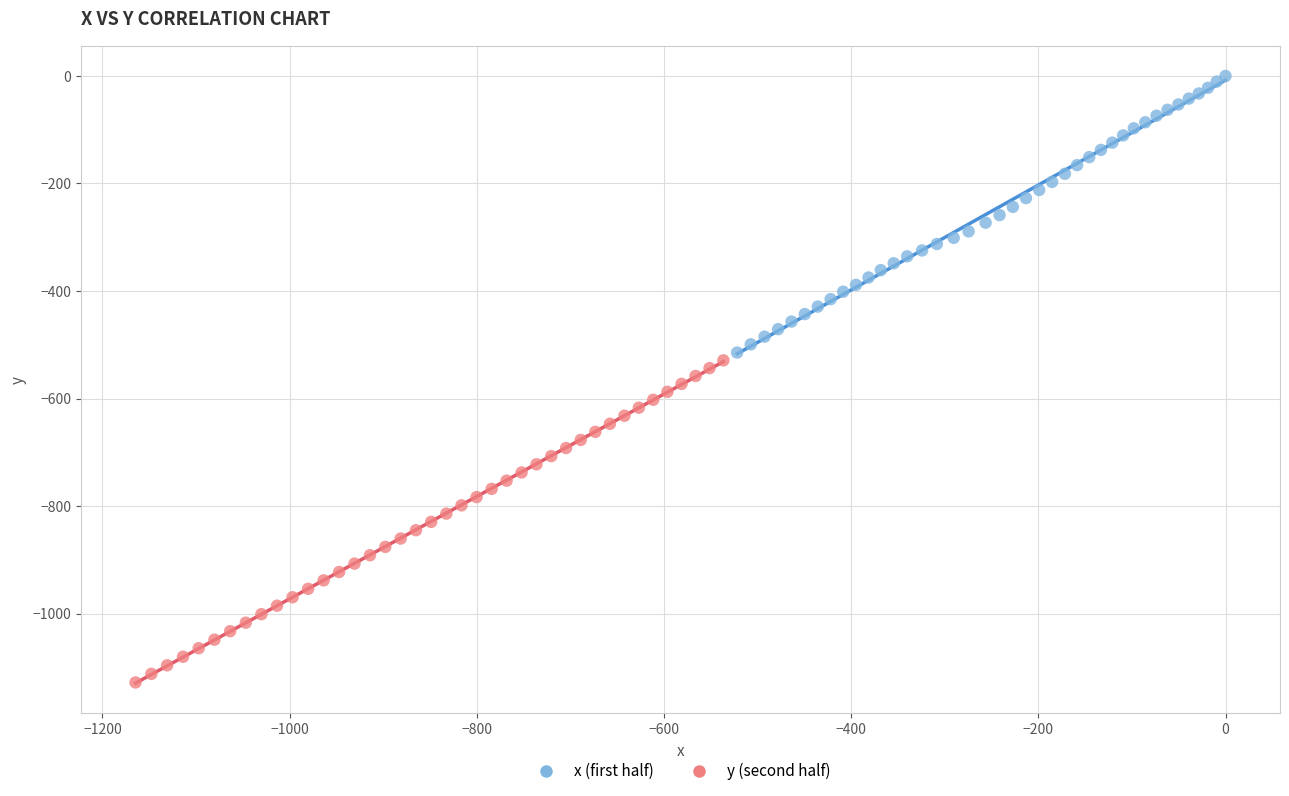

Which series contains the lowest Y value?

y (second half)